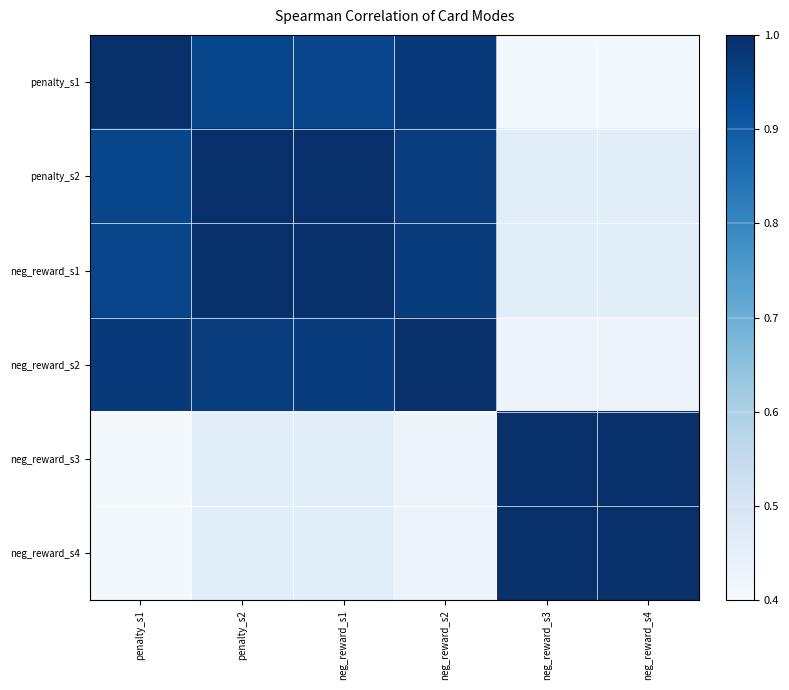

Which series has the largest range (max minus min)?

penalty_s1